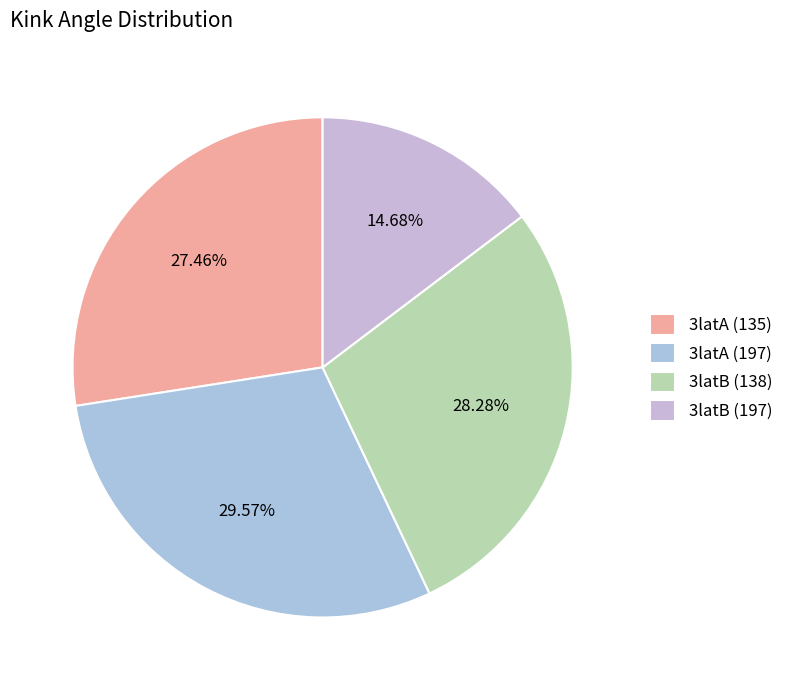

How many segments does this pie chart have?

4